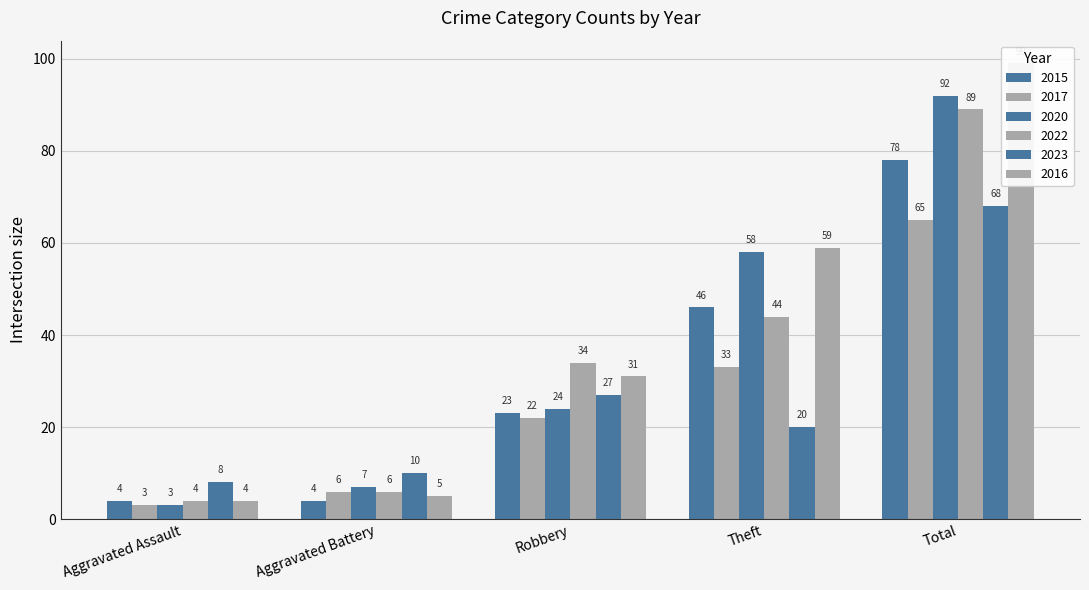

Which series has the largest total across all categories?

2016